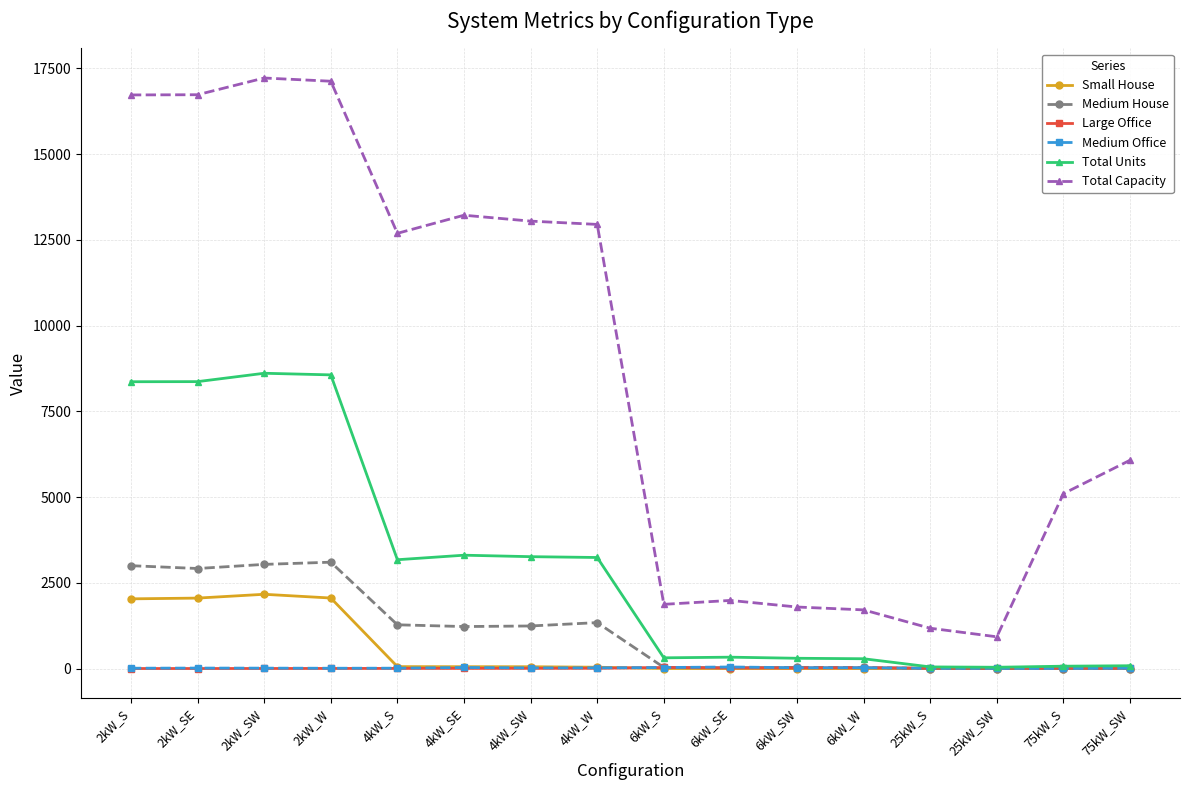

At which label is Medium House closest to 1550?

4kW_W